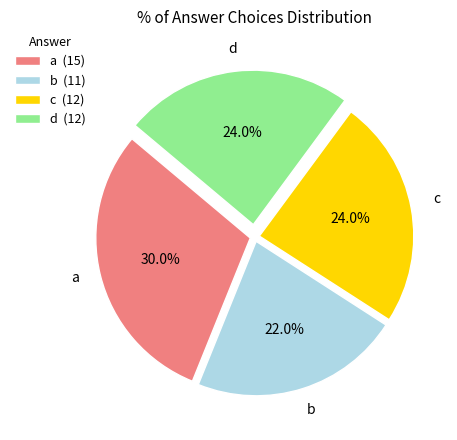

To the nearest percent, what portion does d represent?

24%